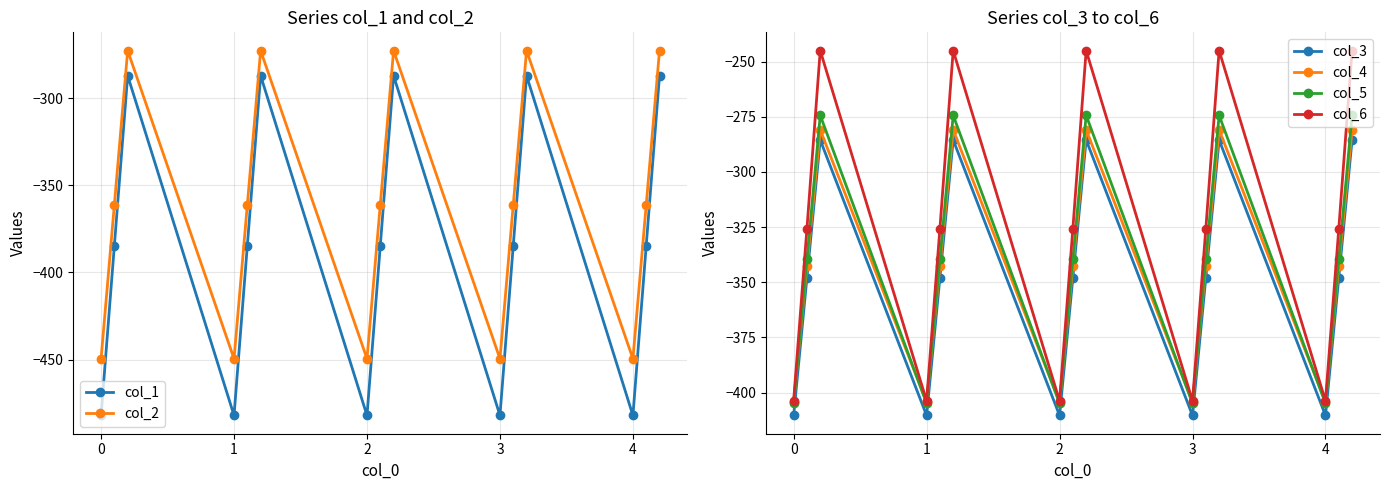

The value of col_3 at 0 is -410.3. True or false?

True